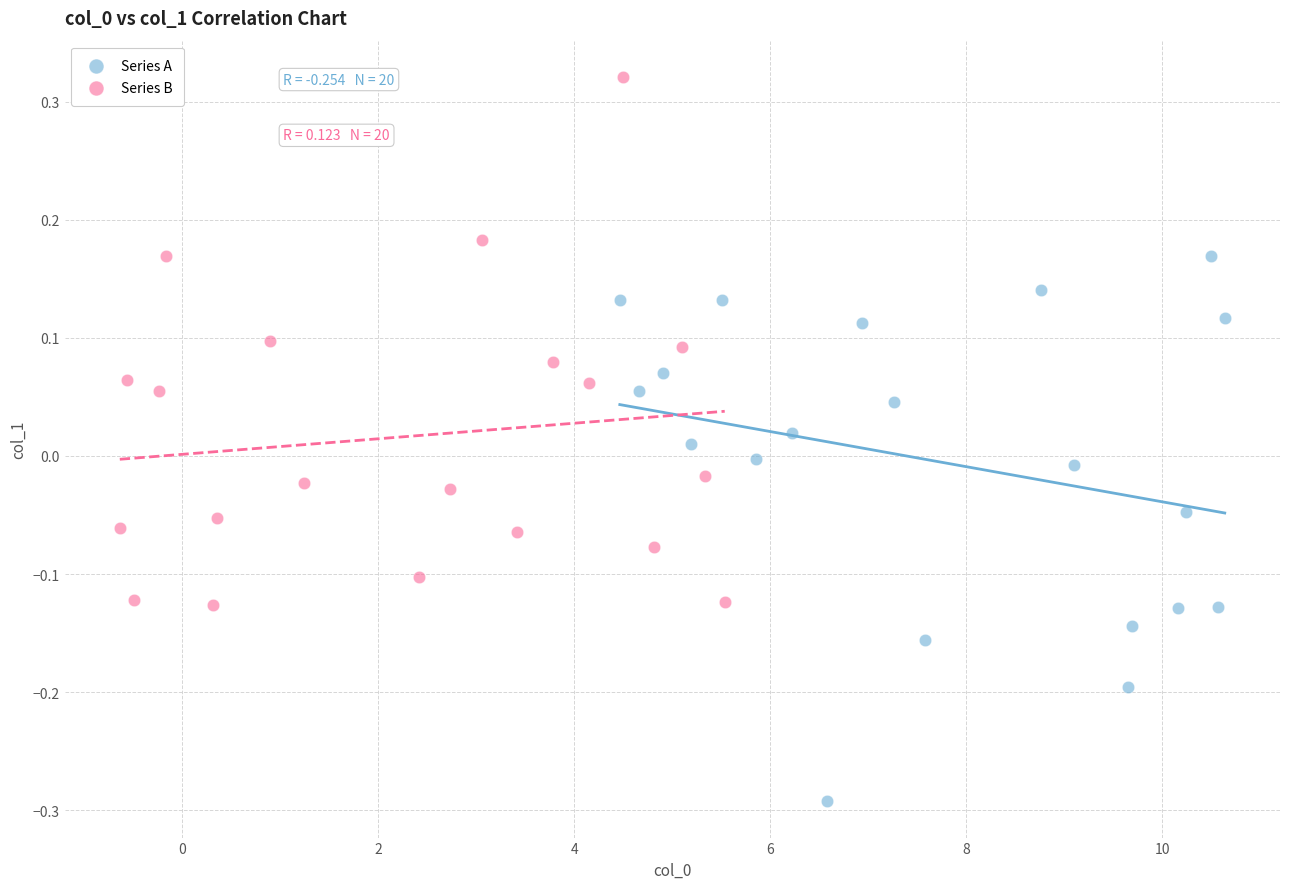

Which series reaches the maximum Y coordinate?

Series B